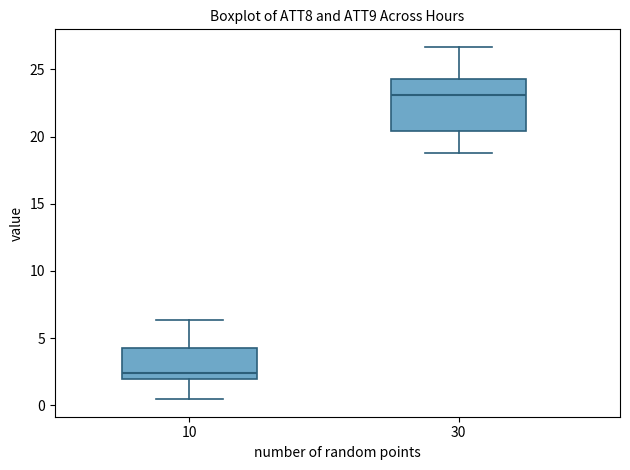

Reading left to right, transcribe this box plot: for each box, give where its median line is, the range the box spans, and where its two whiskers end, as read against the y-axis. The values are not printed on the chart, so give them approximately, as read against the axis.

10: median 2.5, box 2.0 to 4.0, whiskers 0.5 to 6.5
30: median 23.0, box 20.5 to 24.5, whiskers 19.0 to 26.5